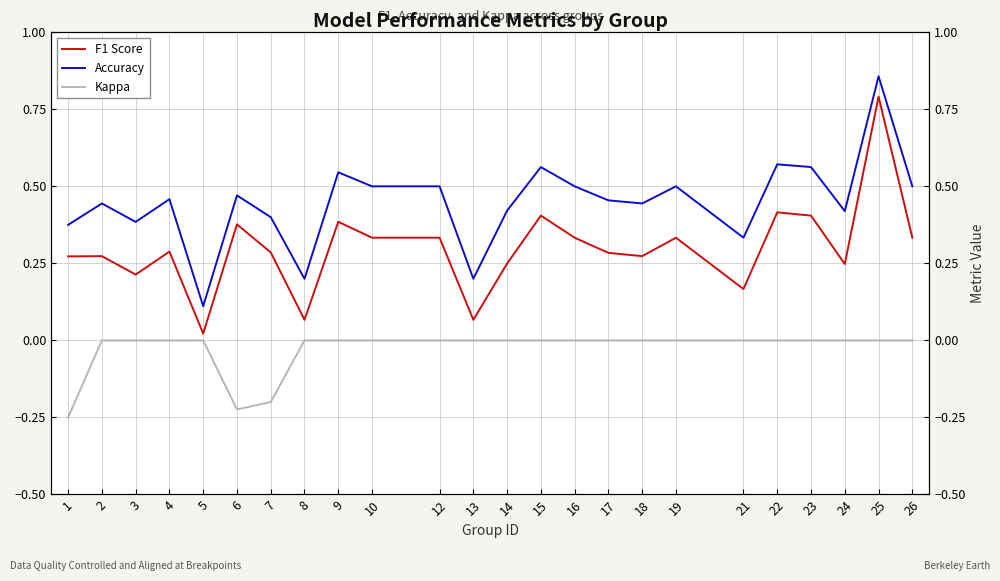

Which has a higher value, 6 or 5?

6